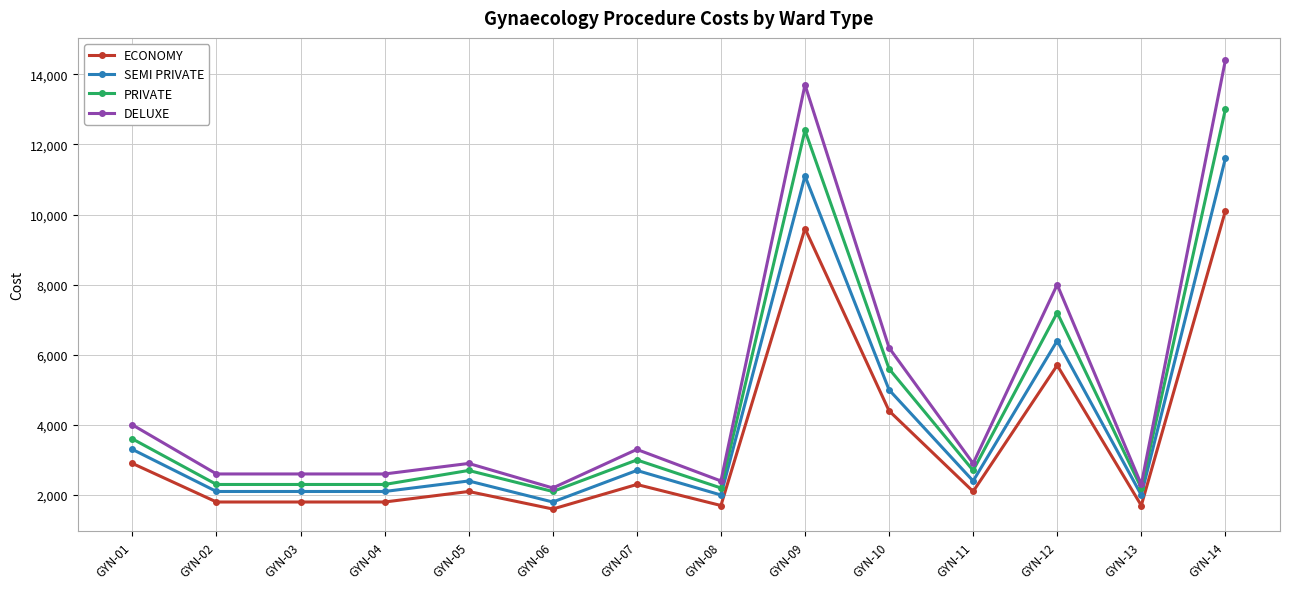

What is the difference between the SEMI PRIVATE values at GYN-02 and GYN-13?

100